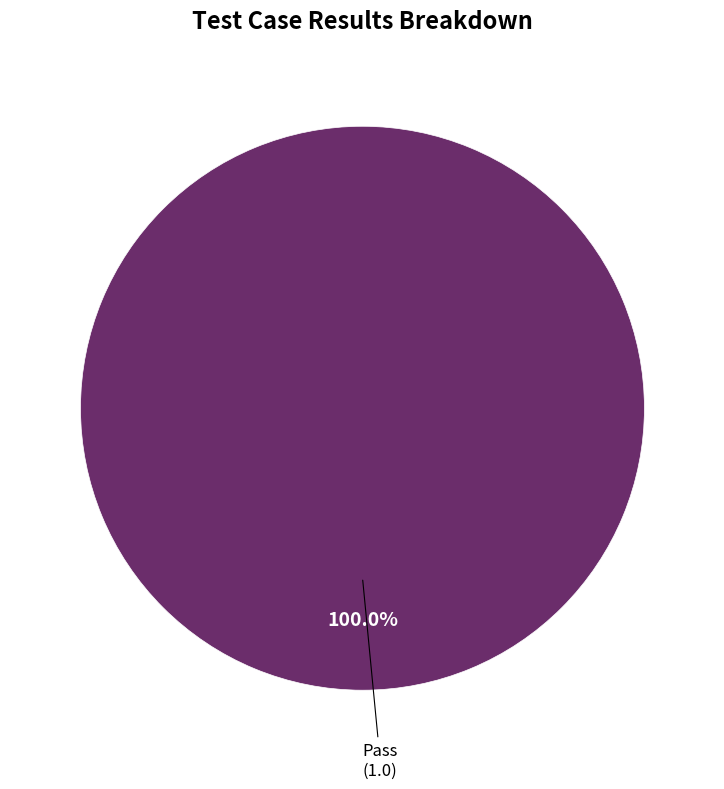

How many segments does this pie chart have?

1